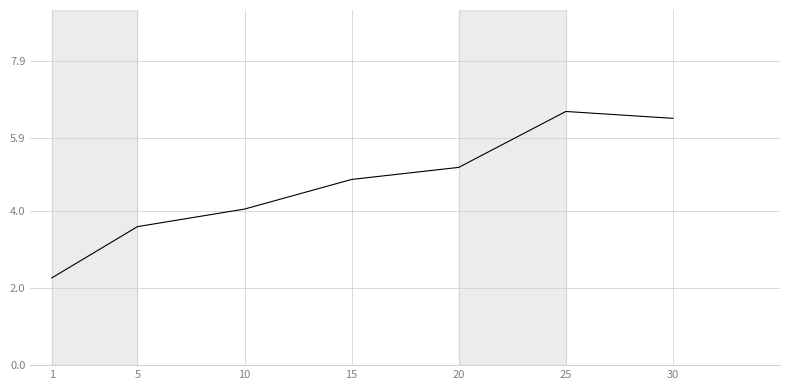

How many distinct data groups are displayed?

1